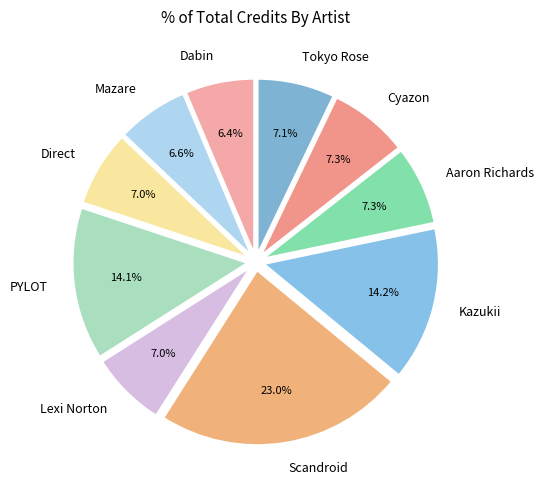

Does Aaron Richards account for over 50% of the chart?

No